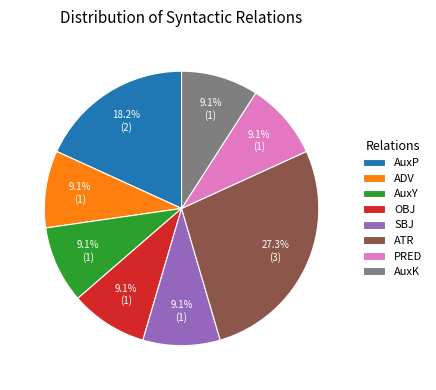

What is the largest slice in the pie chart?

ATR